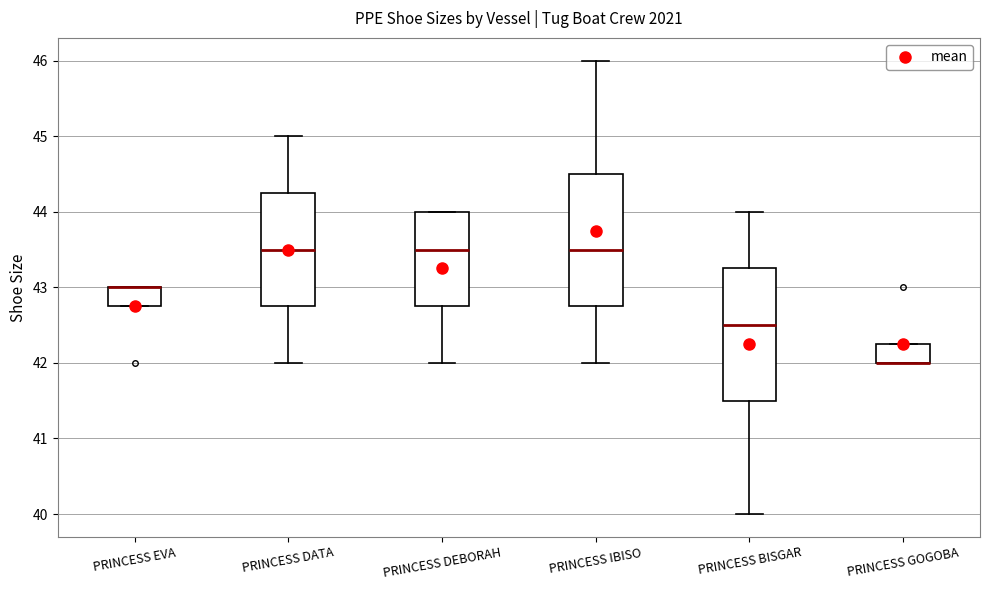

Reading left to right, transcribe this box plot: for each box, give where its median line is, the range the box spans, and where its two whiskers end, as read against the y-axis. The values are not printed on the chart, so give them approximately, as read against the axis.

PRINCESS EVA: median 43.0 (drawn on the box's upper edge), box 42.8 to 43.0, whiskers 42.8 to 43.0
PRINCESS DATA: median 43.5, box 42.8 to 44.3, whiskers 42.0 to 45.0
PRINCESS DEBORAH: median 43.5, box 42.8 to 44.0, whiskers 42.0 to 44.0
PRINCESS IBISO: median 43.5, box 42.8 to 44.5, whiskers 42.0 to 46.0
PRINCESS BISGAR: median 42.5, box 41.5 to 43.3, whiskers 40.0 to 44.0
PRINCESS GOGOBA: median 42.0 (drawn on the box's lower edge), box 42.0 to 42.3, whiskers 42.0 to 42.3